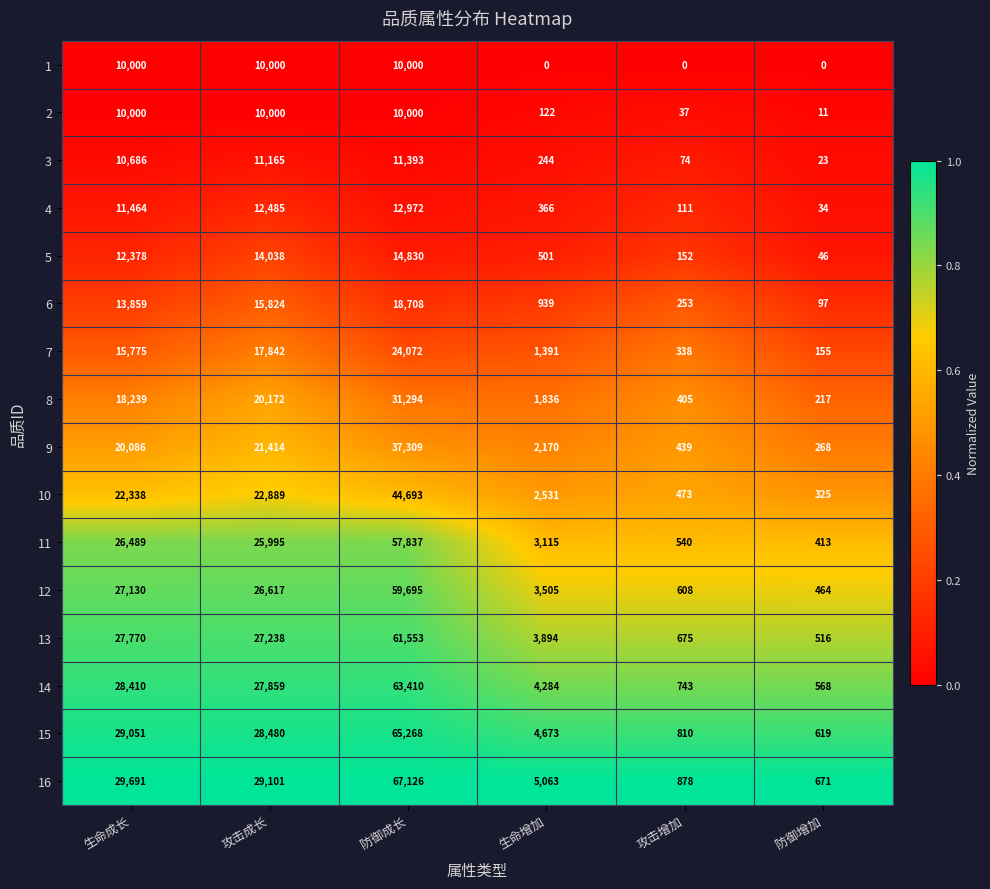

At which label does 16 reach its minimum?

防御增加